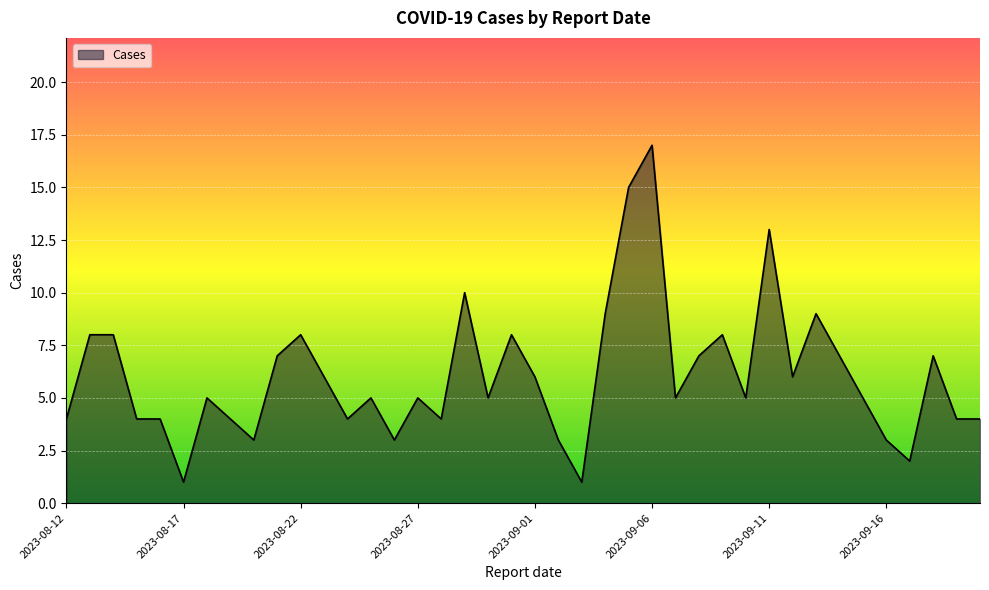

What is the greatest value displayed?

17